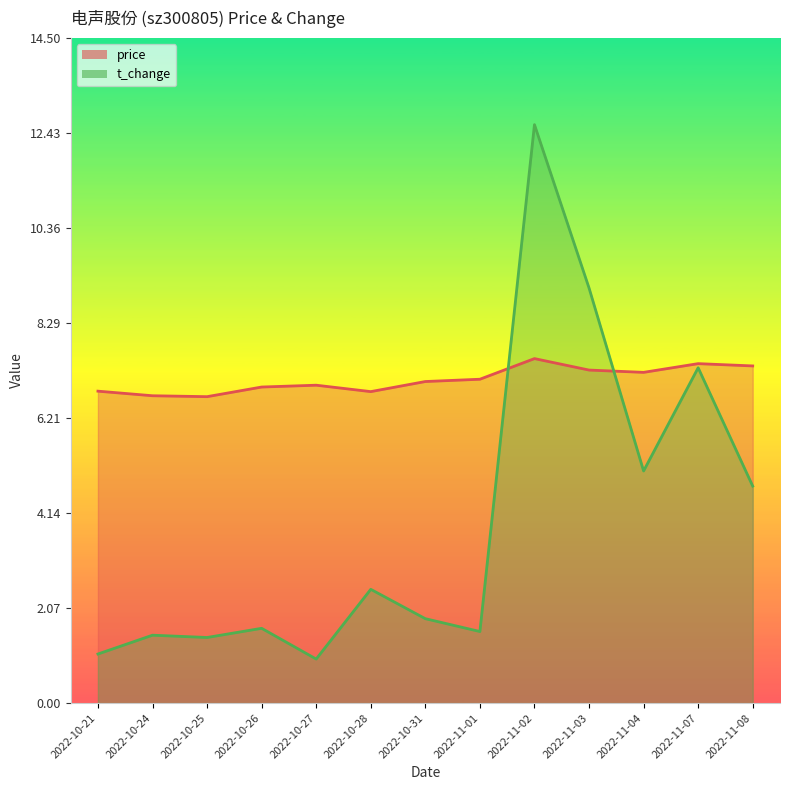

Reading right to left, extract all data points from this chart.

price: 7.3	7.4	7.2	7.3	7.5	7.1	7.0	6.8	6.9	6.9	6.7	6.7	6.8
t_change: 4.7	7.3	5.1	9.1	12.6	1.6	1.8	2.5	1.0	1.6	1.4	1.5	1.1